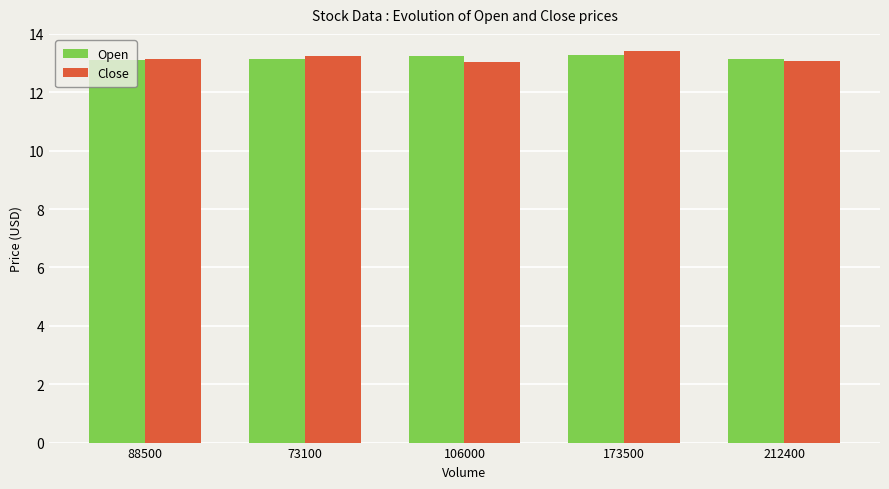

What is the total value across all series at 173500?

26.7